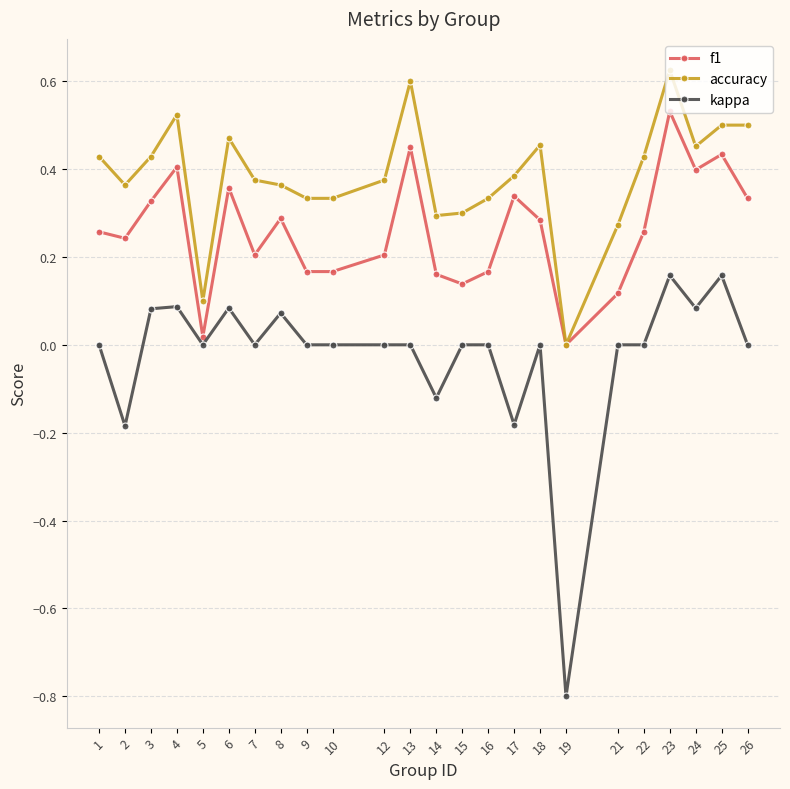

Between 4 and 23, which series saw the biggest shift?

f1